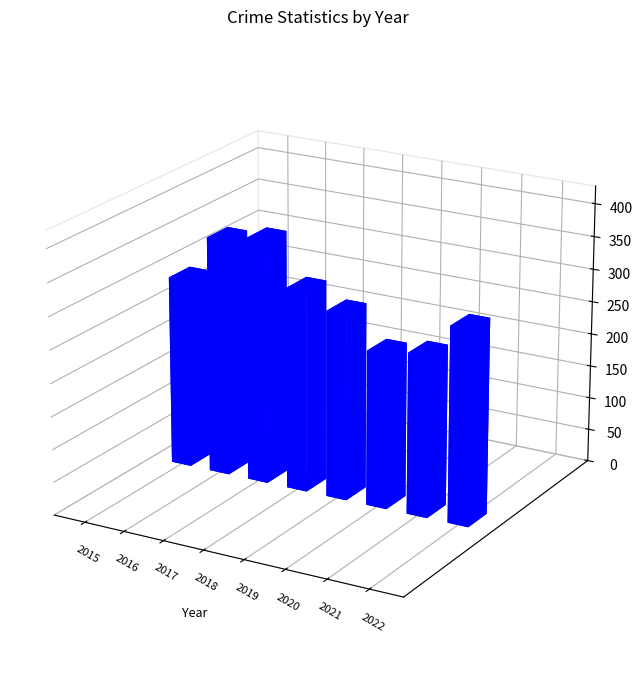

Reading left to right, transcribe all the data shown in this chart.

Aggravated Assault: 2015=56	2016=88	2017=72	2018=72	2019=80	2020=62	2021=66	2022=61
Aggravated Battery: 2015=60	2016=66	2017=71	2018=86	2019=53	2020=57	2021=60	2022=56
Criminal Sexual Assault: 2015=29	2016=25	2017=22	2018=24	2019=31	2020=15	2021=25	2022=22
Homicide: 2015=5	2016=4	2017=4	2018=4	2019=4	2020=5	2021=6	2022=7
Robbery: 2015=139	2016=178	2017=202	2018=121	2019=116	2020=97	2021=88	2022=151
Total: 2015=289	2016=361	2017=371	2018=307	2019=284	2020=236	2021=245	2022=297